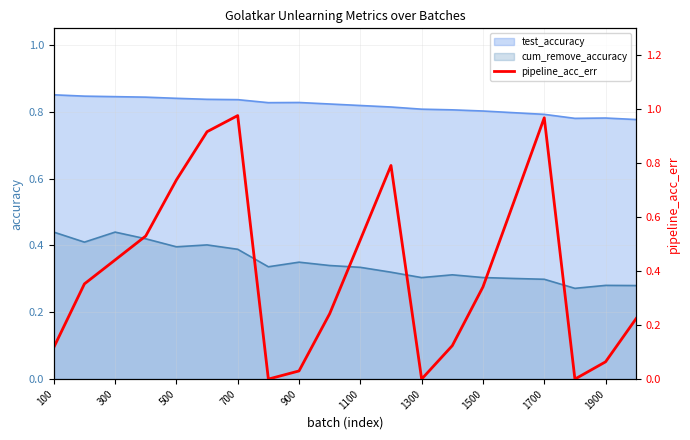

True or false: cum_remove_accuracy has a value of 0.5 at 1500.

False